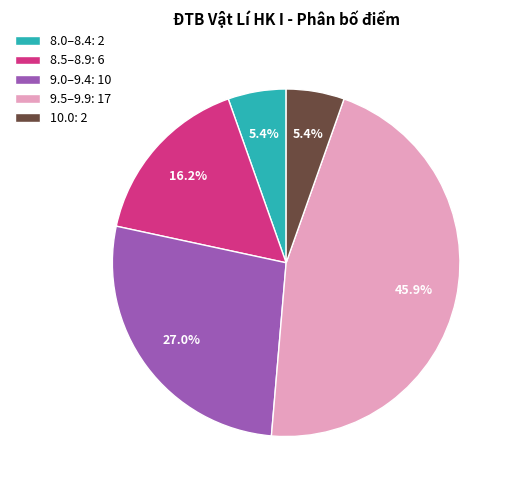

Which has a higher value, 9.5–9.9: 17 or 8.0–8.4: 2?

9.5–9.9: 17